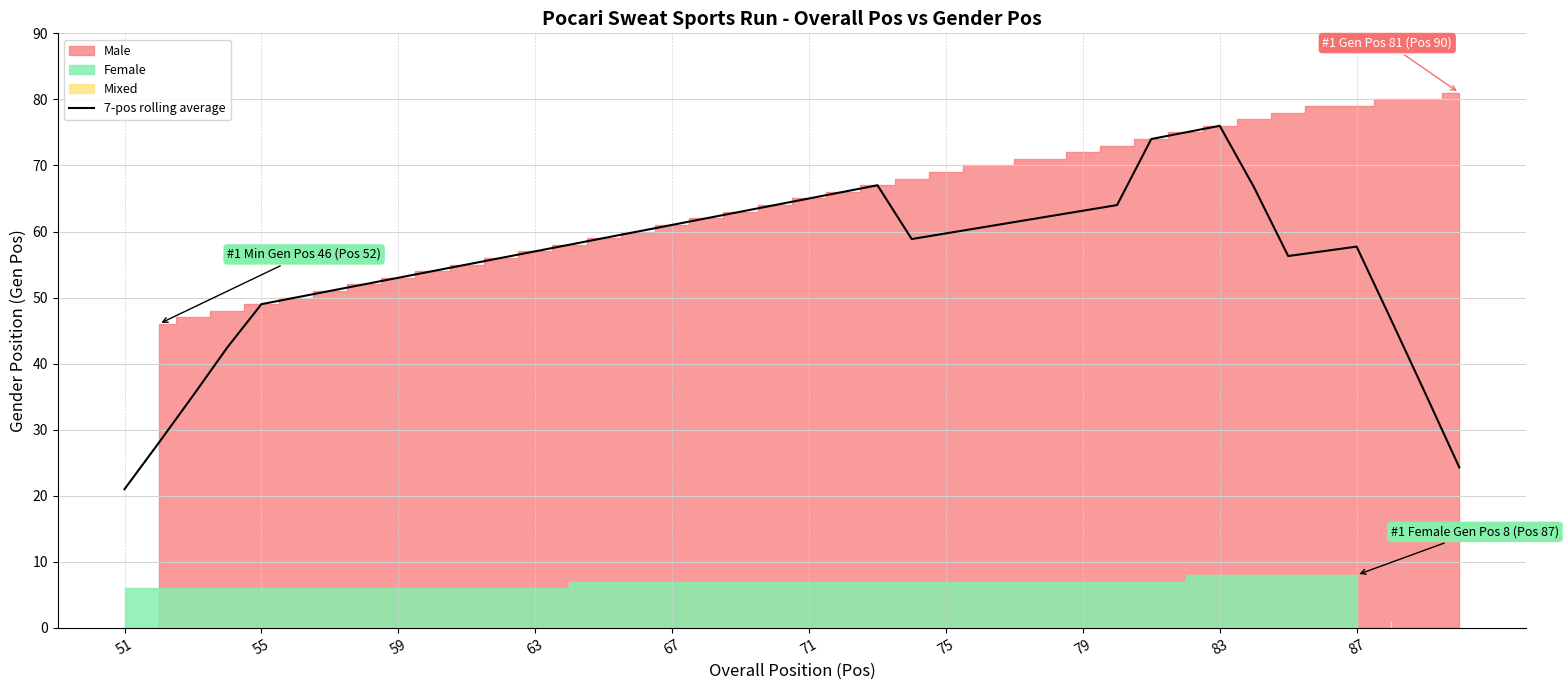

How many interior local valleys (lower than both neighbors) does the data have?

2